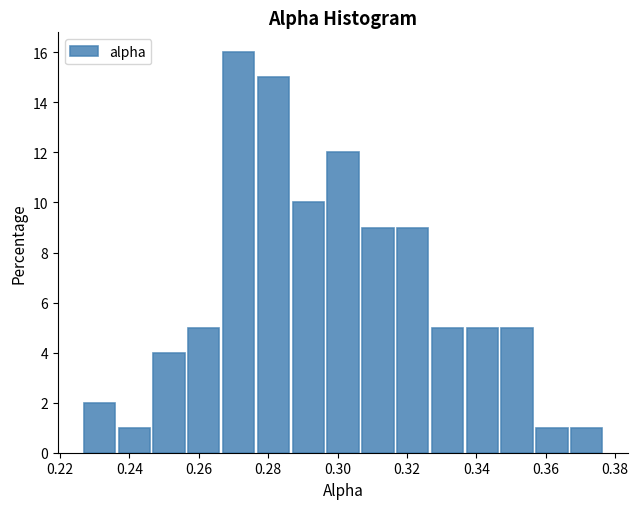

Reading left to right, transcribe this chart: for each bar, give the range it covers on the x-axis and its height. Neither the bar edges nor the heights are printed on the chart, so give them approximately, as read against the axes.

0.226 to 0.236: 2
0.236 to 0.246: 1
0.246 to 0.256: 4
0.256 to 0.266: 5
0.266 to 0.276: 16
0.276 to 0.286: 15
0.286 to 0.296: 10
0.296 to 0.306: 12
0.306 to 0.316: 9
0.316 to 0.326: 9
0.326 to 0.336: 5
0.336 to 0.346: 5
0.346 to 0.356: 5
0.356 to 0.366: 1
0.366 to 0.376: 1